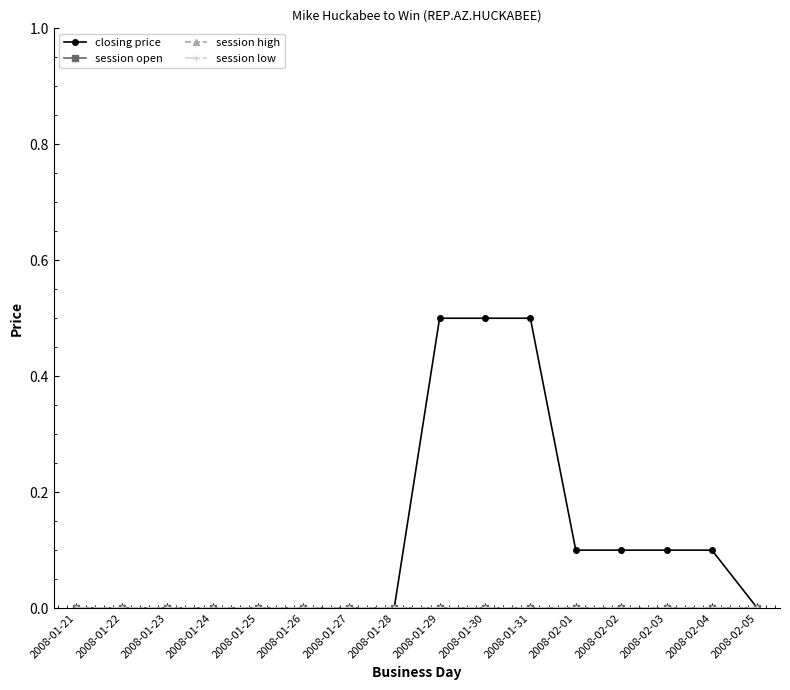

True or false: session low and session open intersect in this chart.

False